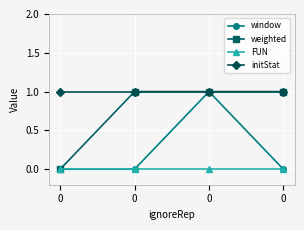

At 0, list the series in order from smallest to largest.

window, weighted, FUN, initStat